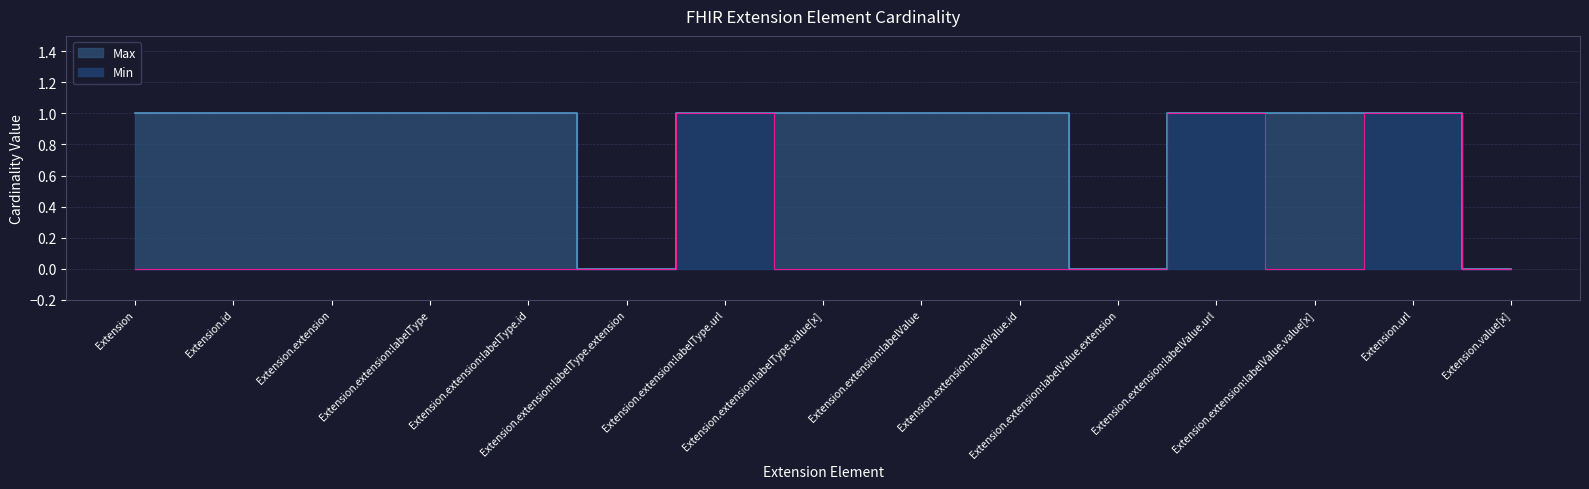

How many categories are shown in the chart?

15